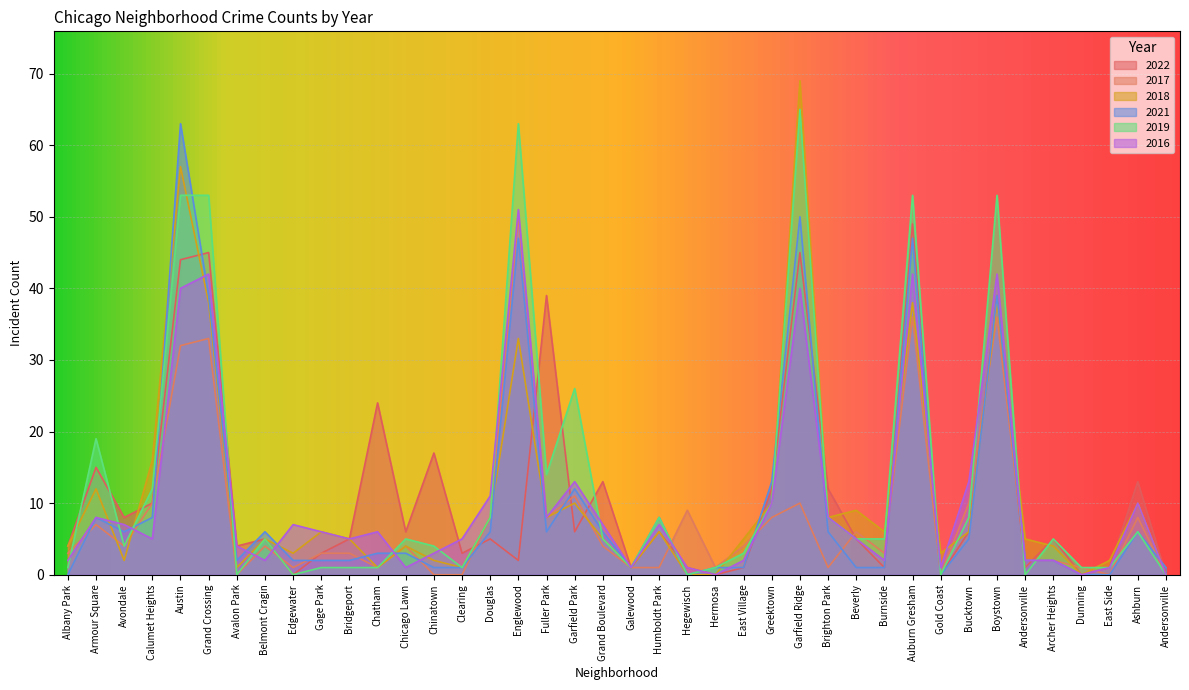

Which category has the highest value across all series?

Garfield Ridge